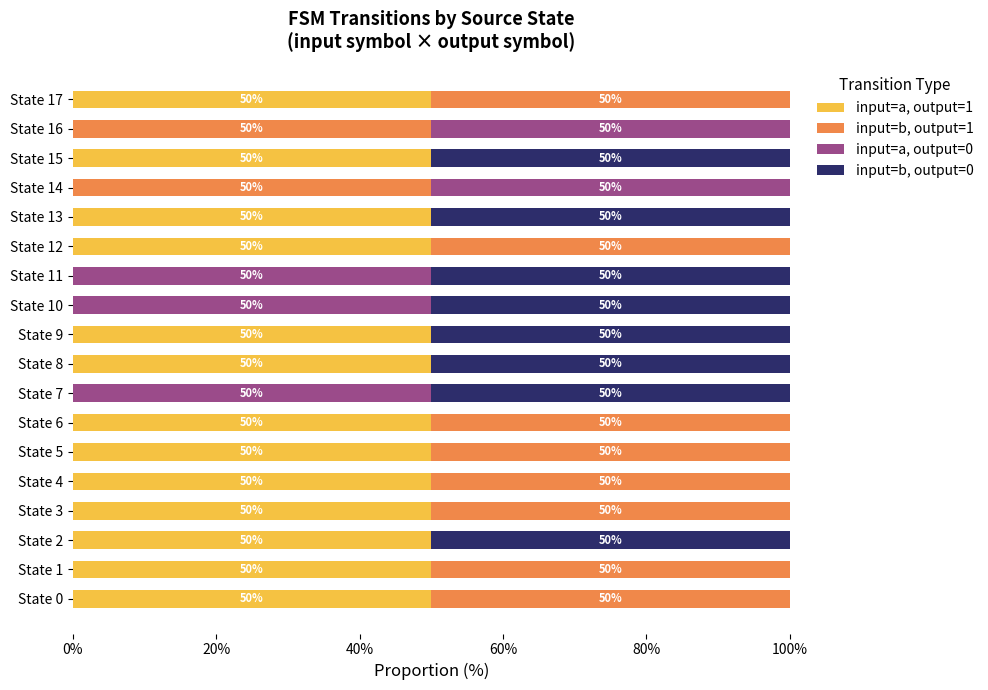

The value of input=a, output=1 at State 2 is 86. True or false?

False